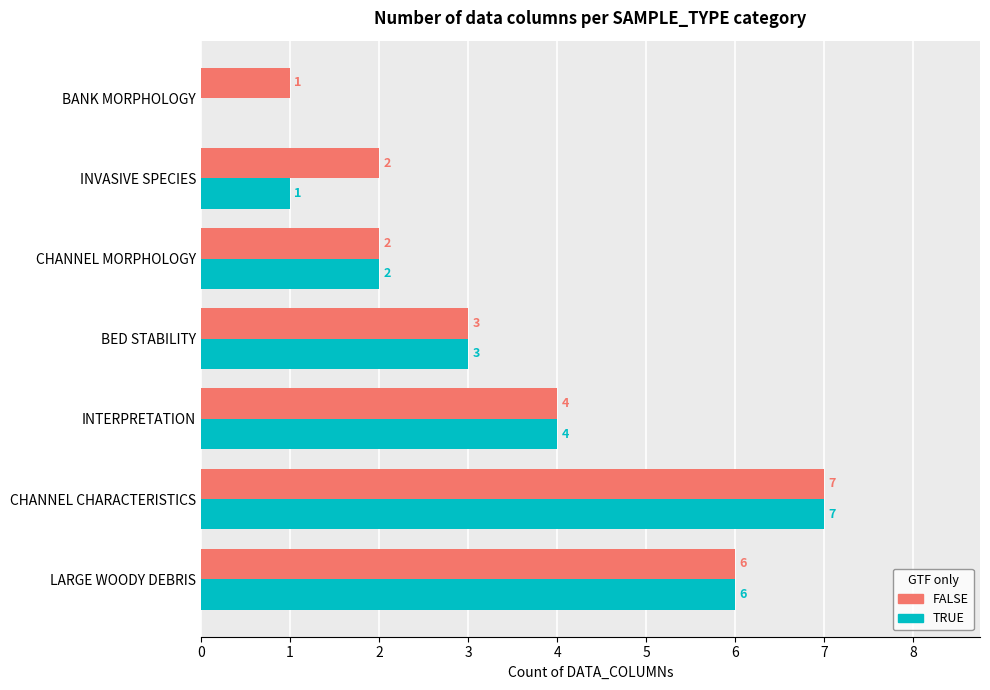

At which category is the sum across all series the highest?

CHANNEL CHARACTERISTICS